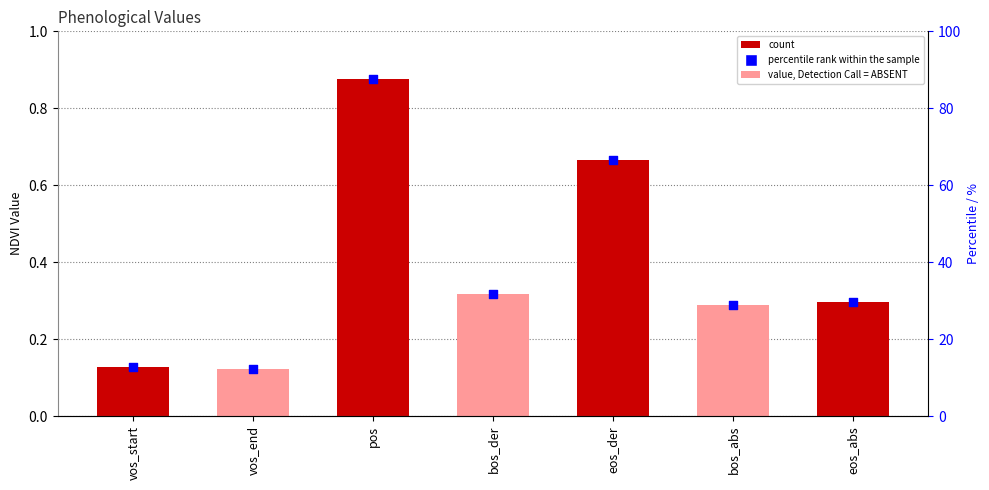

What is the total value across all series at bos_der?

32.0